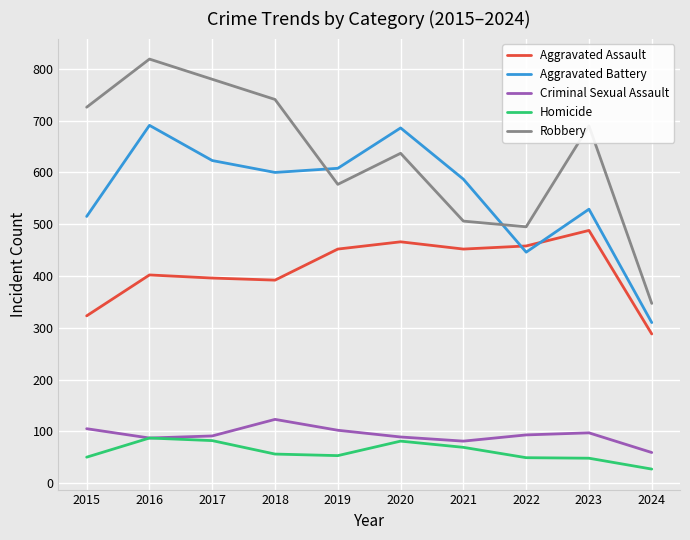

What is the spread (max minus min) of values at 2017?

698